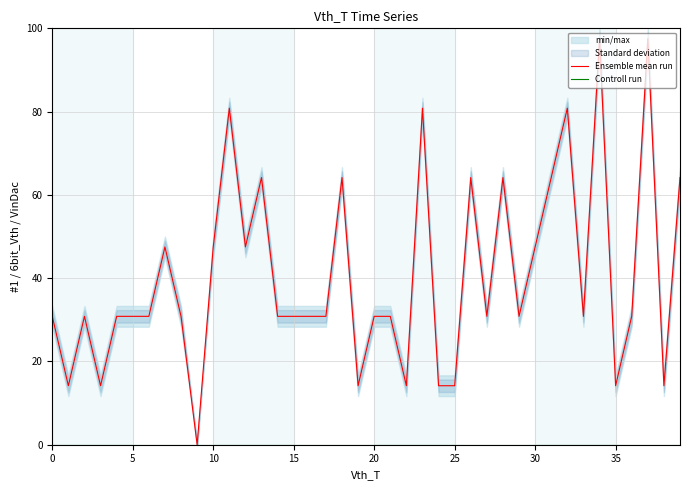

Is it true that Ensemble mean run equals 13.6 at 28?

False